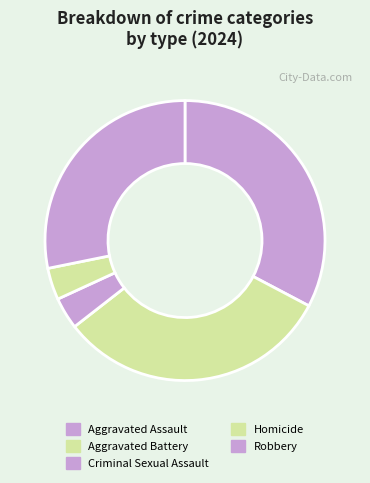

The Robbery slice represents 28% of the pie. True or false?

True